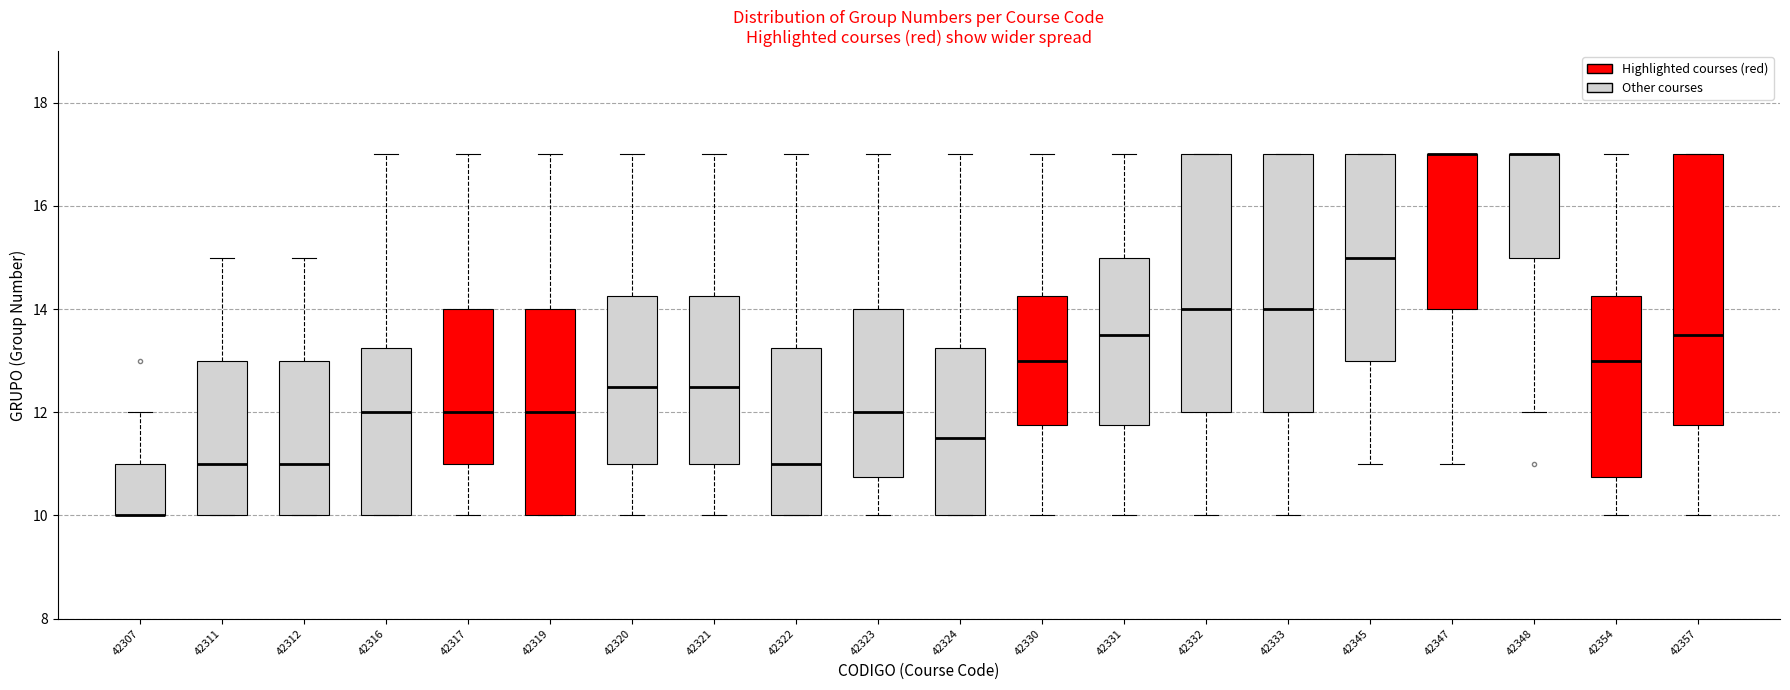

Where is the lower edge of the box at x = 42348 on the y-axis? The values are not printed on the chart, so give them approximately, as read against the axis.

15.0